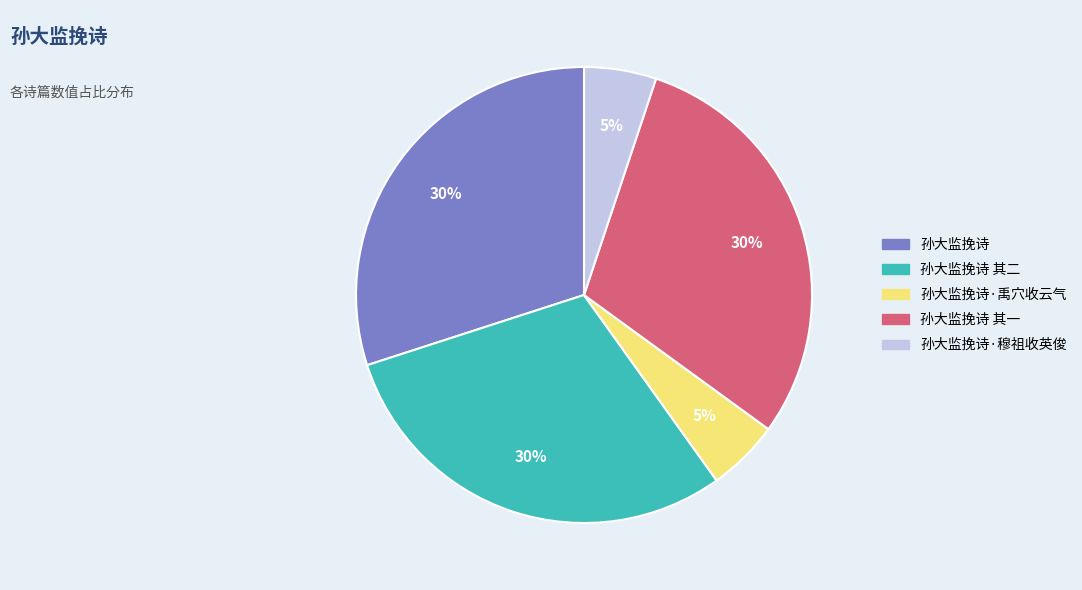

To the nearest percent, what is the combined percentage of 孙大监挽诗·穆祖收英俊 and 孙大监挽诗 其一?

35%